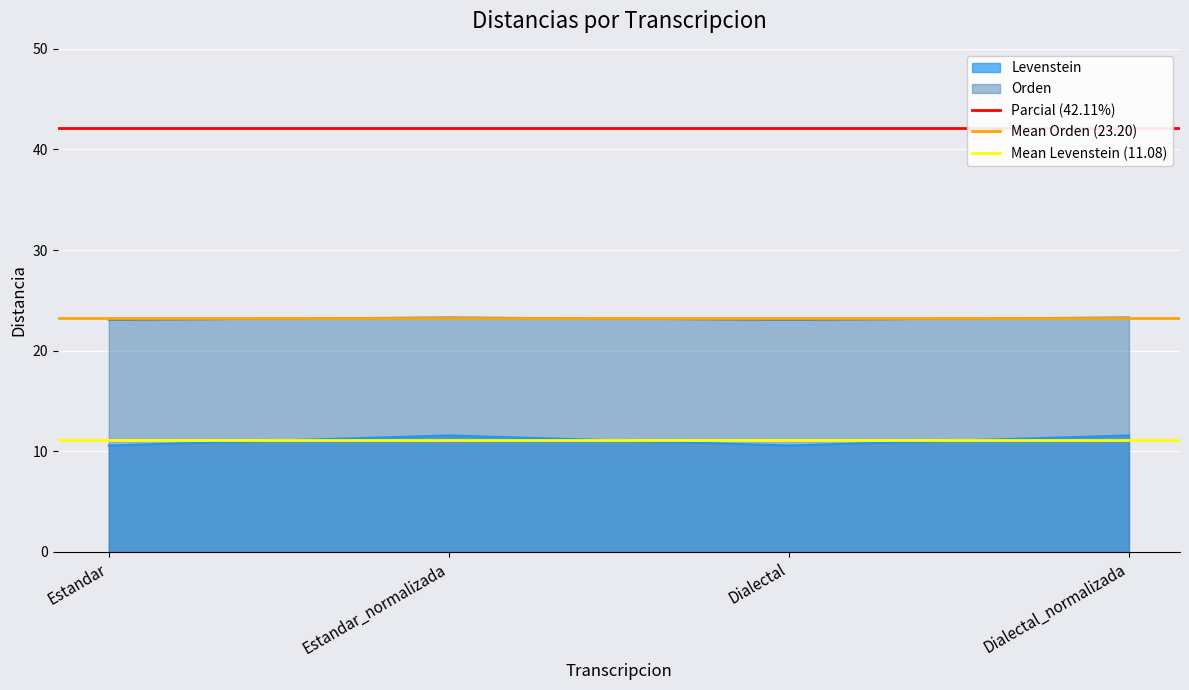

Read the Mean Orden (23.20) value at Estandar_normalizada.

23.2